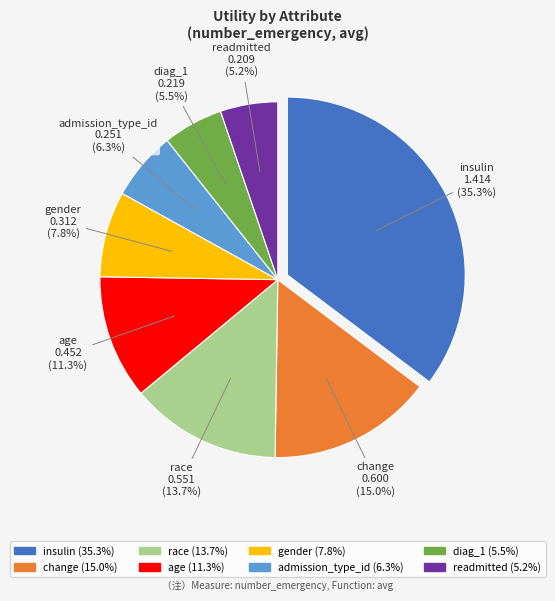

True or false: race accounts for 14% of the total.

True